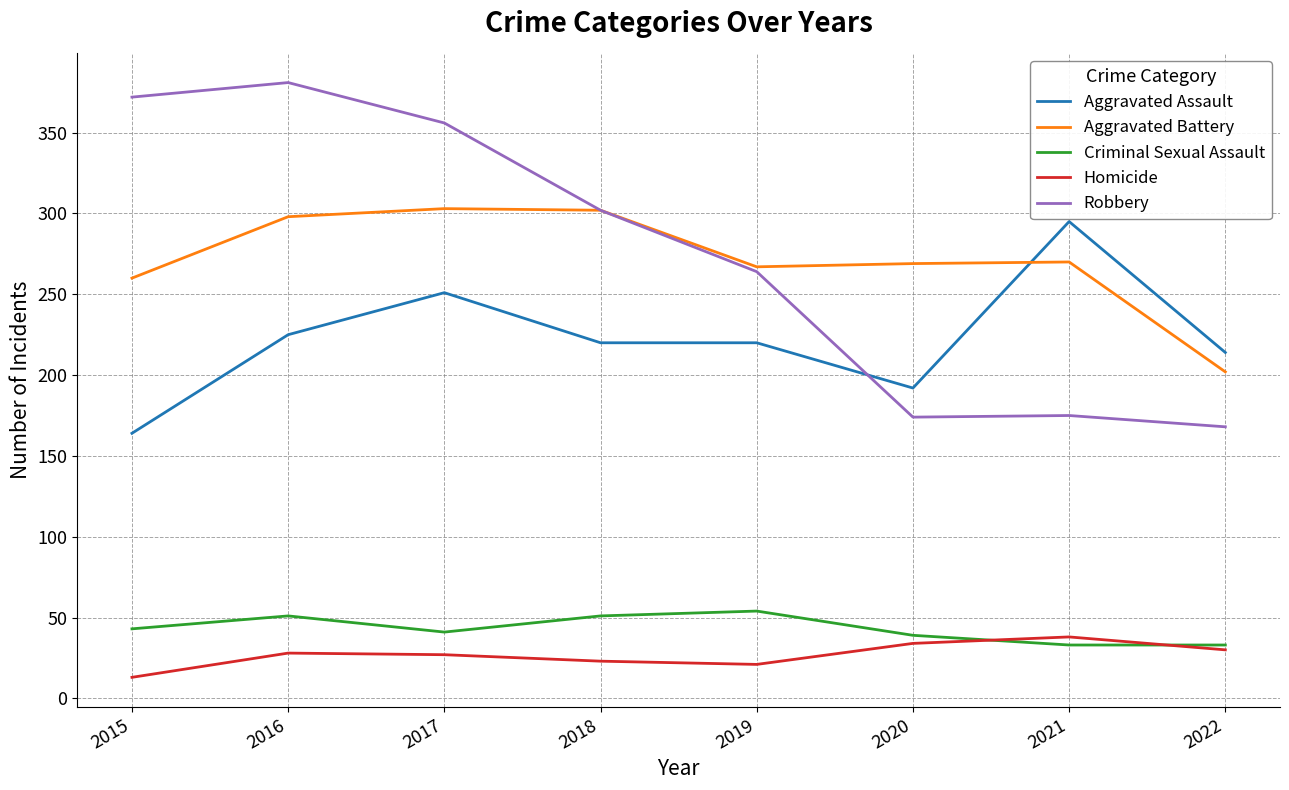

What is the difference between the maximum and second lowest values in the Homicide series?

17